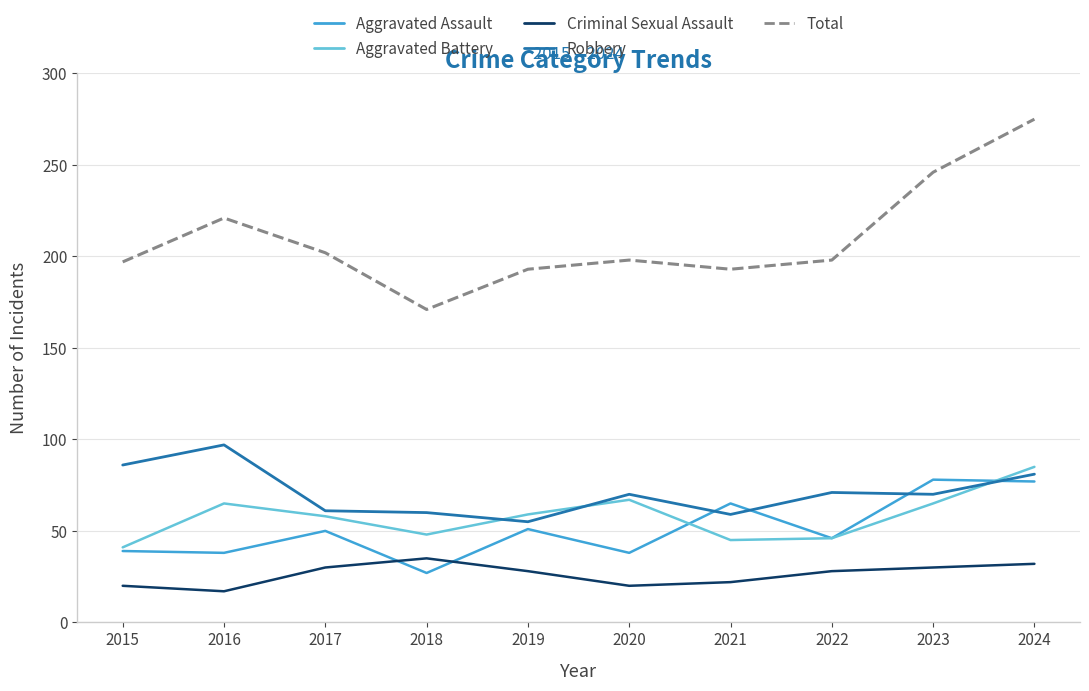

What is the approximate value of Total at 2020, to the nearest 5?

200